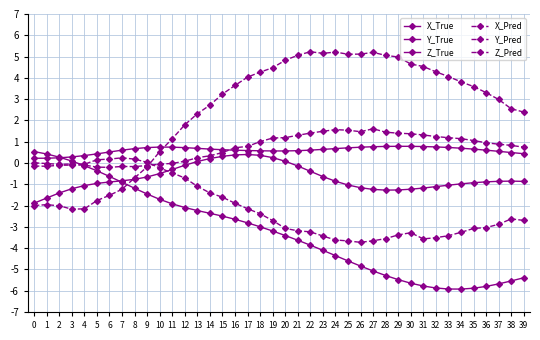

What is the total value across all series at 33?

-4.4